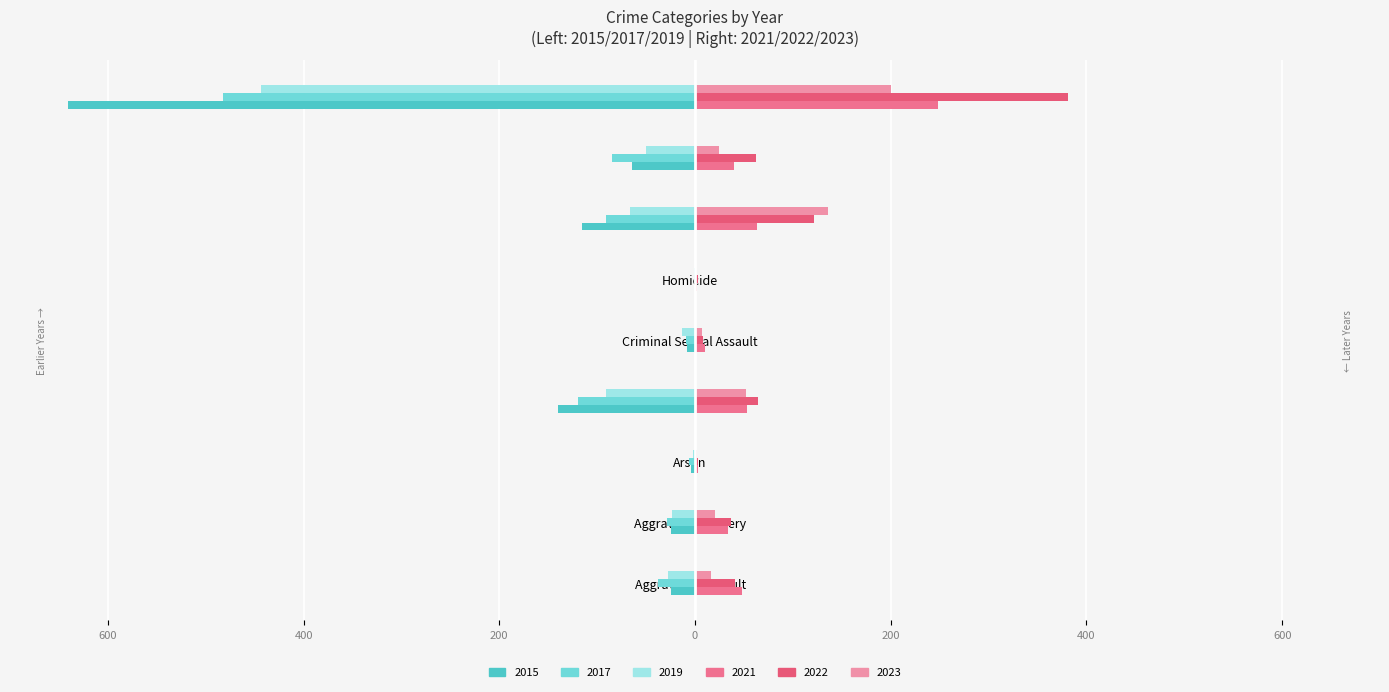

Reading left to right, transcribe all the data shown in this chart.

2015: -25	-25	-4	-140	-8	0	-115	-64	-641
2017: -38	-29	-6	-120	-9	-1	-91	-85	-482
2019: -28	-24	-2	-91	-13	-1	-66	-50	-443
2021: 48	34	3	53	10	2	63	40	248
2023: 16	20	2	52	7	1	136	25	200
2022: 41	37	3	64	8	3	122	62	381